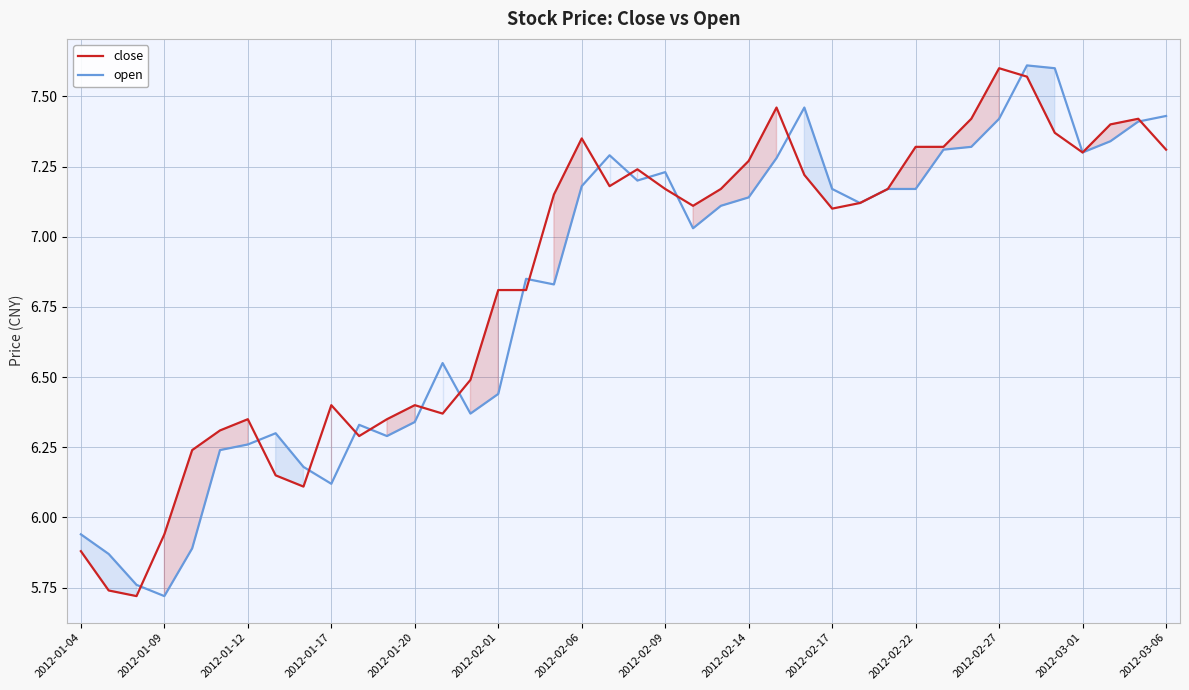

The open series shows 2.1 at 2012-03-01. True or false?

False